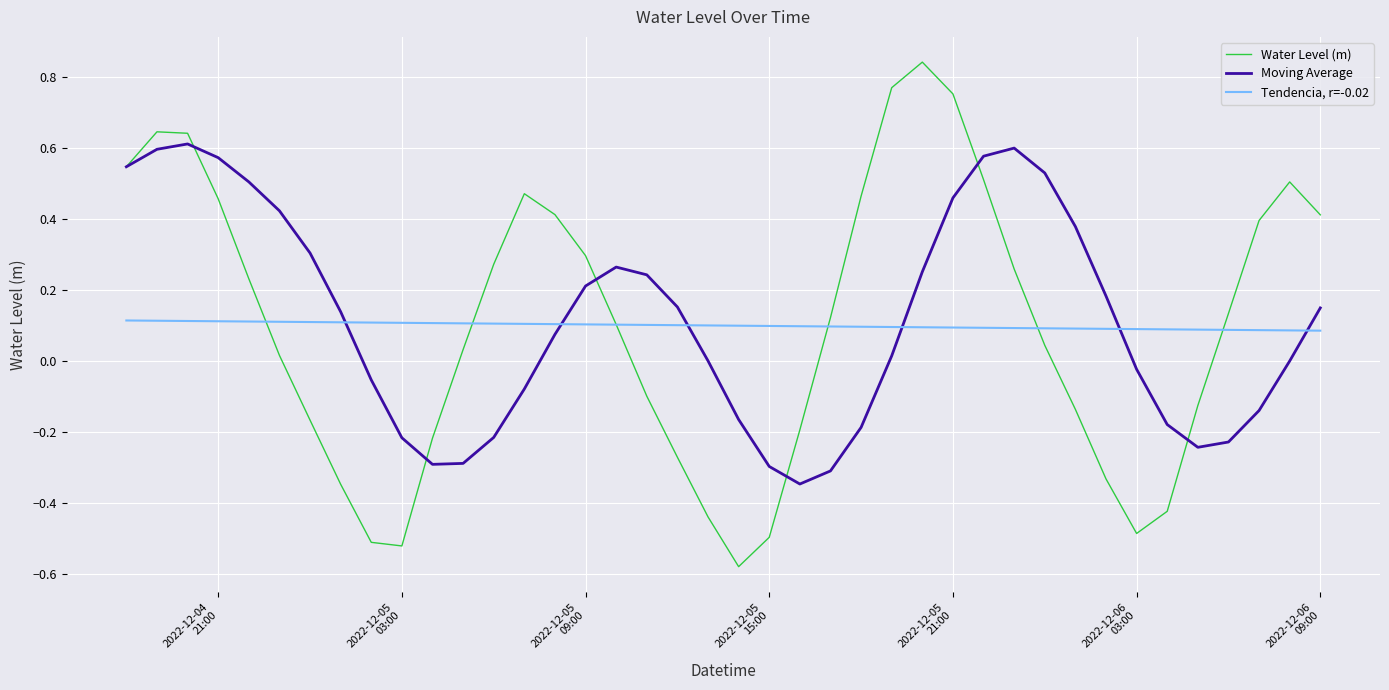

What is the difference between the maximum and second lowest values in the Moving Average series?

0.9